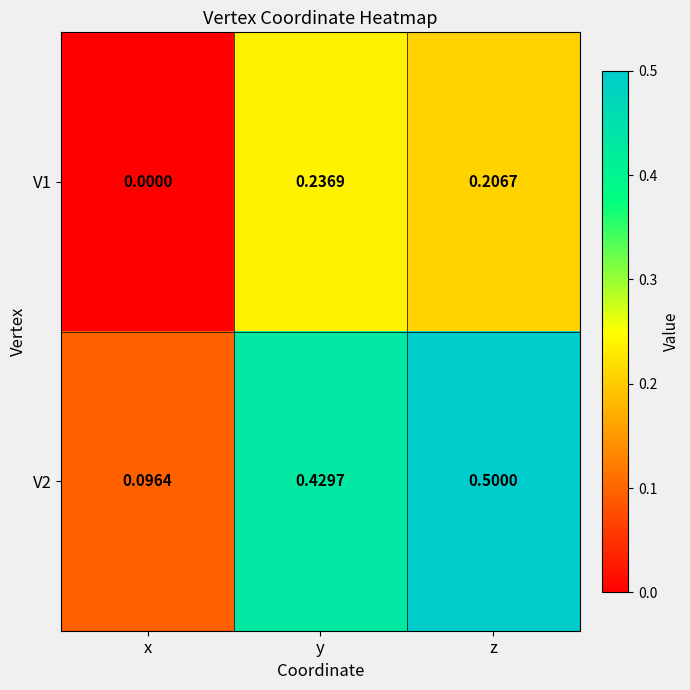

Which series has the largest total across all categories?

V2